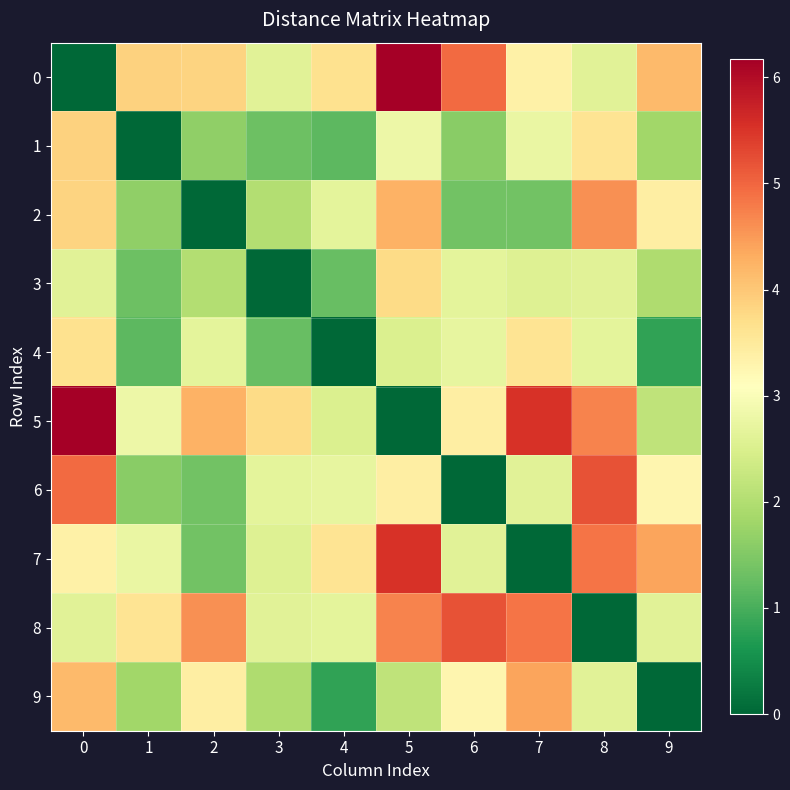

Rank the series at 7 from lowest to highest value.

7, 2, 3, 6, 1, 0, 4, 9, 8, 5